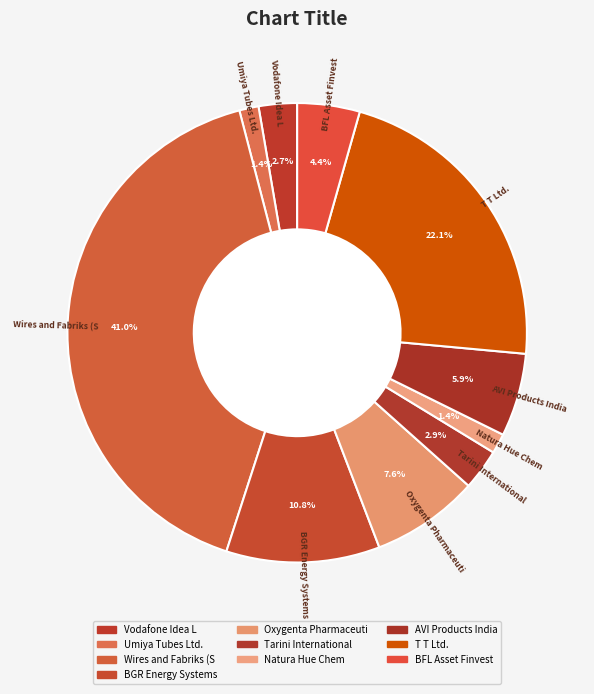

To the nearest percent, what percentage of the pie is Tarini International?

3%